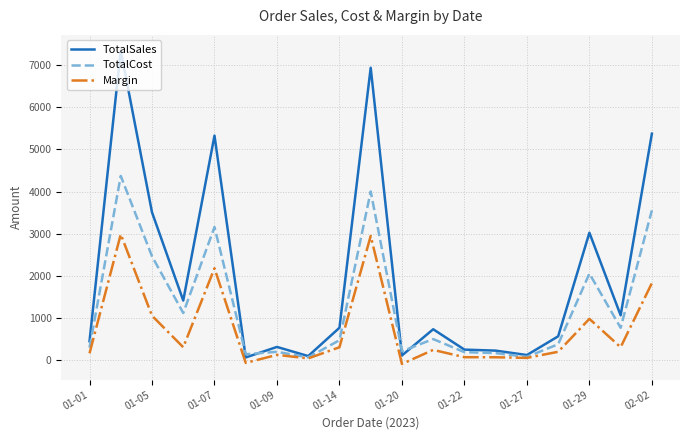

Which series has the largest range (max minus min)?

TotalSales